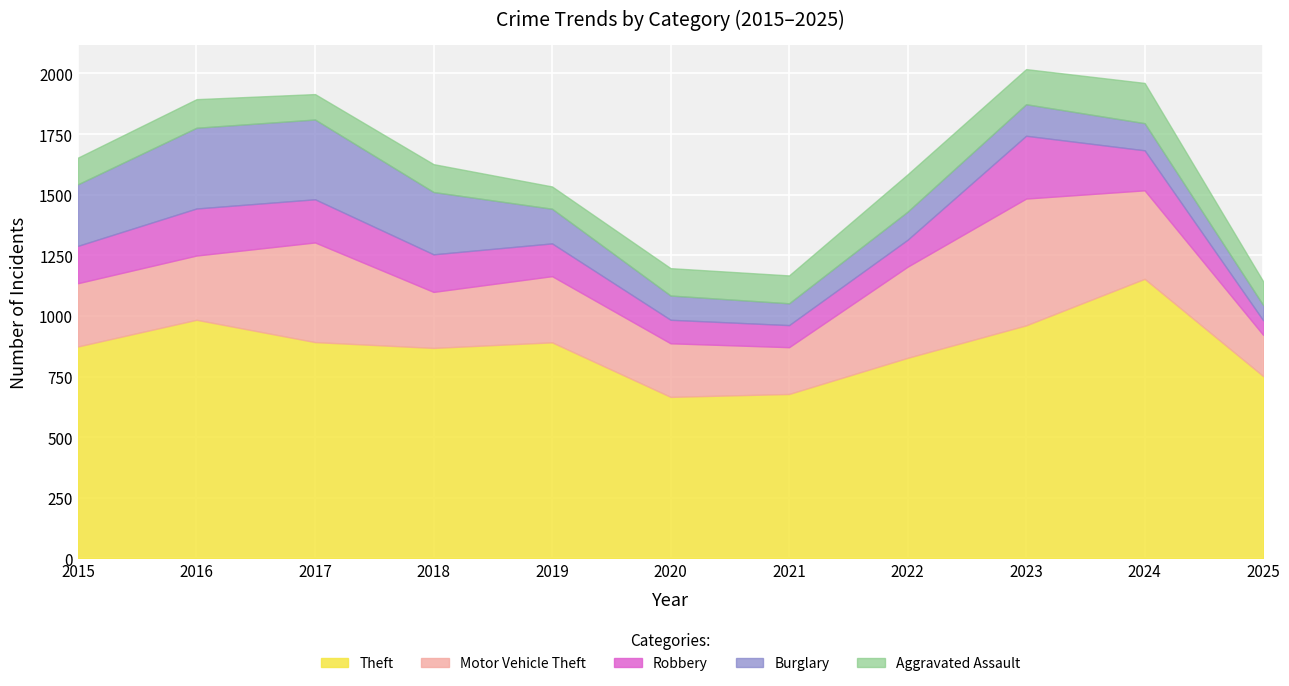

Between which two adjacent categories do Robbery and Aggravated Assault first intersect?

2019 and 2020